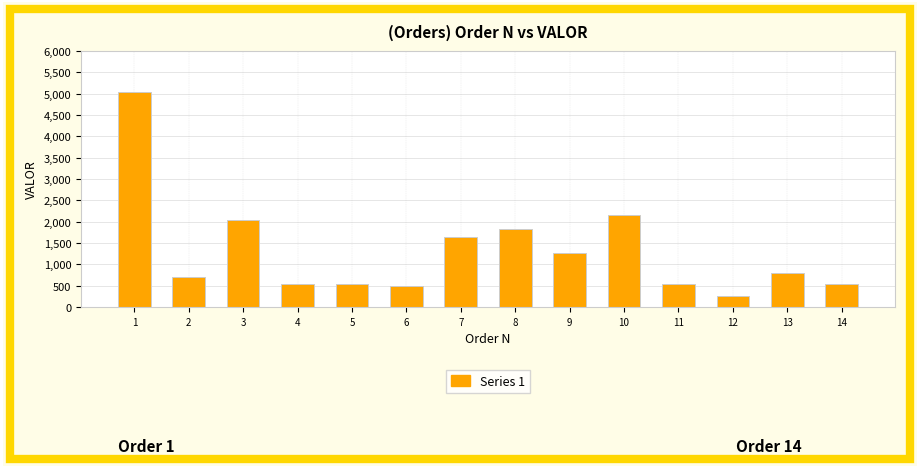

True or false: the data shows 1830.4 at 8.

True